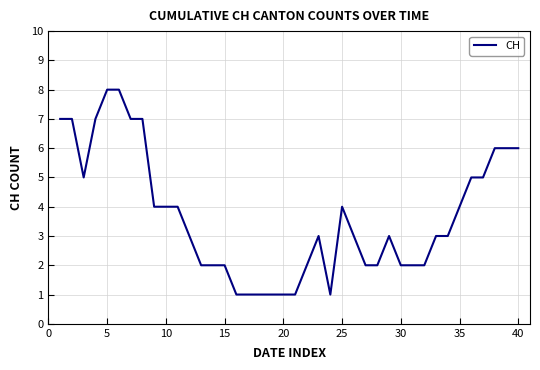

What is the difference between the maximum and minimum values?

7